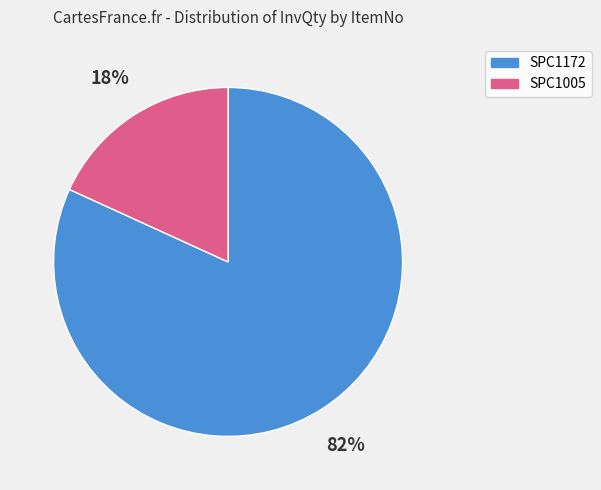

Is there any slice that represents more than half of the pie?

Yes